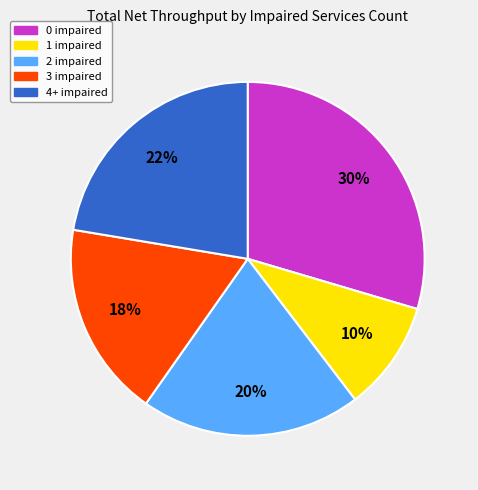

Does any single category account for the majority?

No